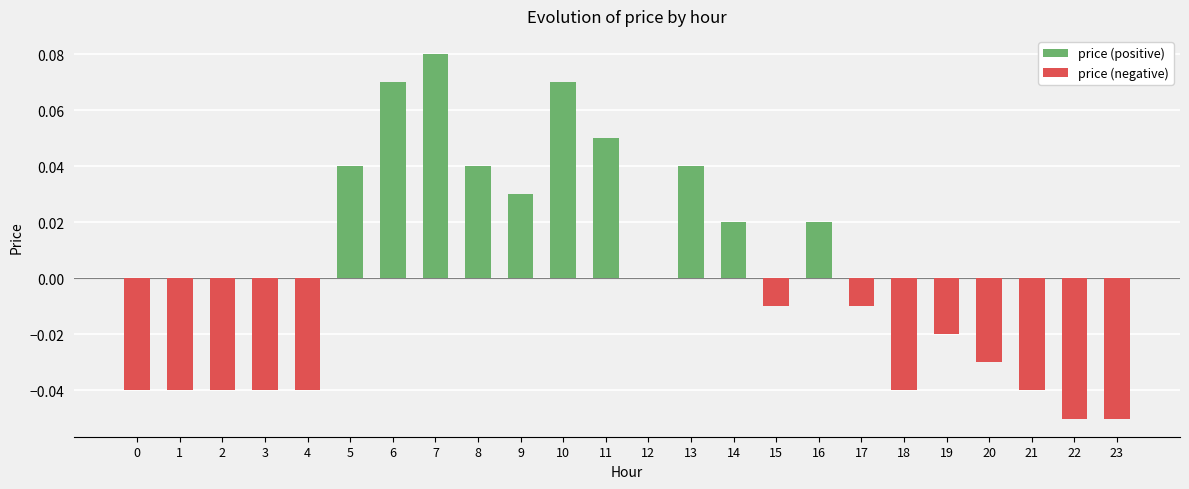

List the labels in order of value, smallest first.

22, 23, 0, 1, 2, 3, 4, 18, 21, 20, 19, 15, 17, 12, 14, 16, 9, 5, 8, 13, 11, 6, 10, 7